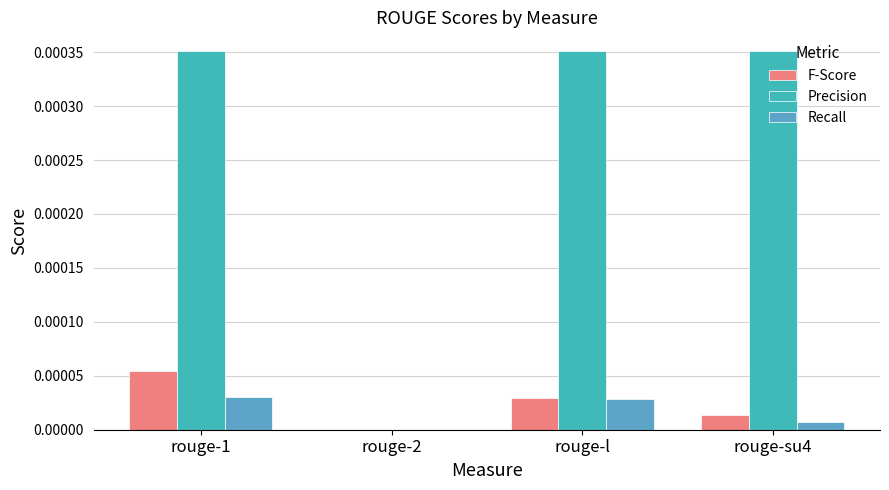

How many categories are shown in the chart?

4